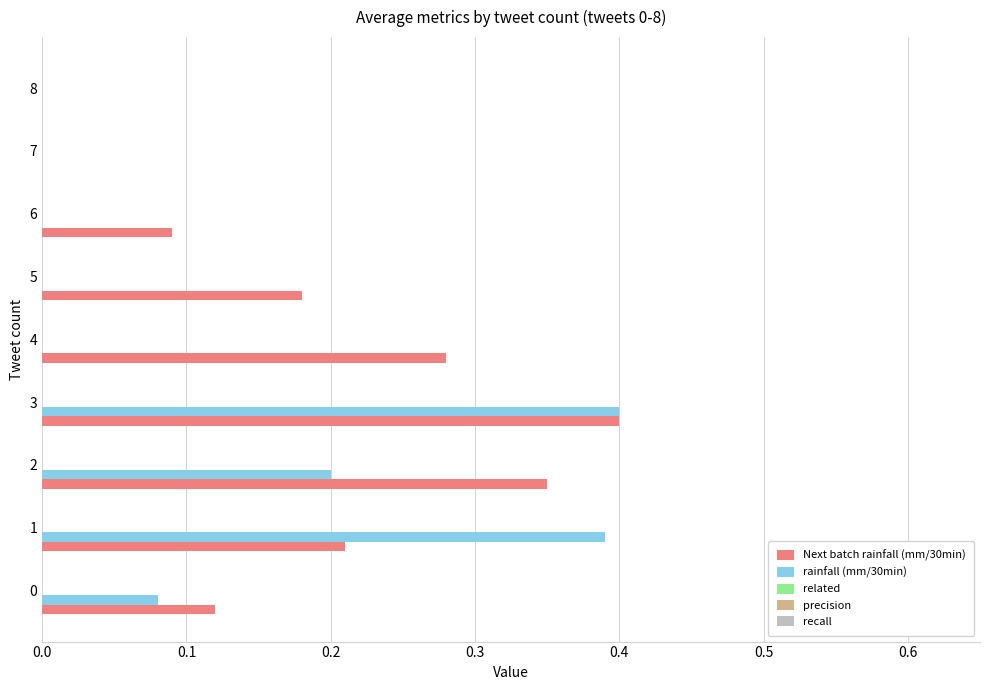

Count the number of categories in the chart.

9